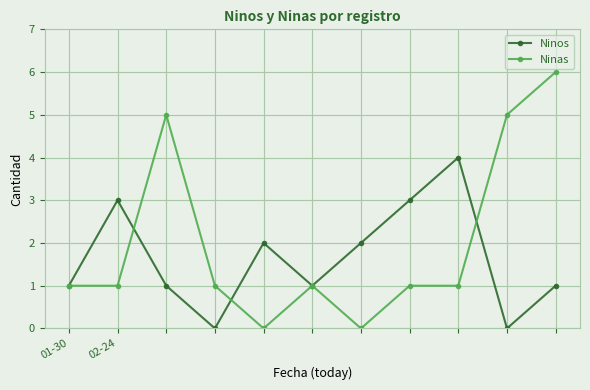

Which series has the largest range (max minus min)?

Ninas